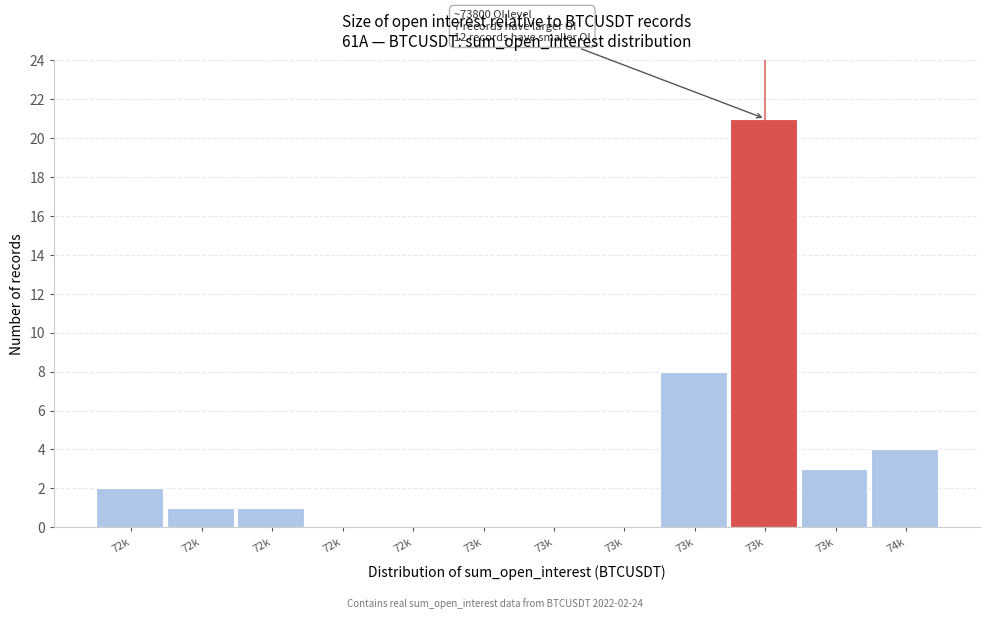

Are the bars horizontal?

No